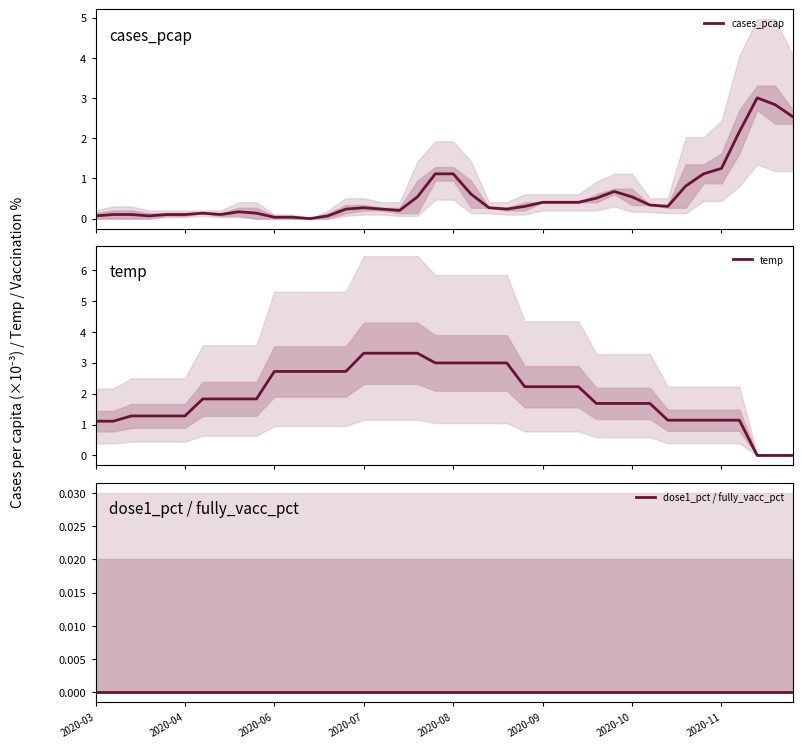

The temp series shows 0.0 at 39. True or false?

True